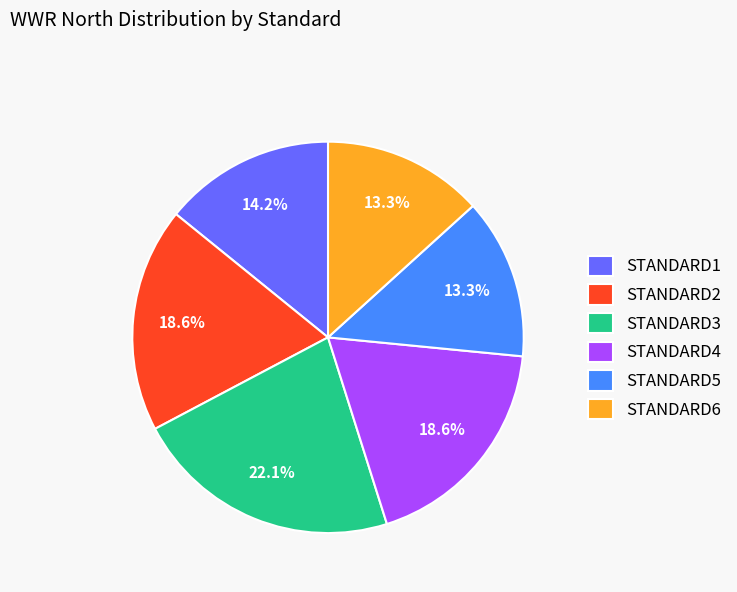

What portion of the pie excludes STANDARD1?

85.8%